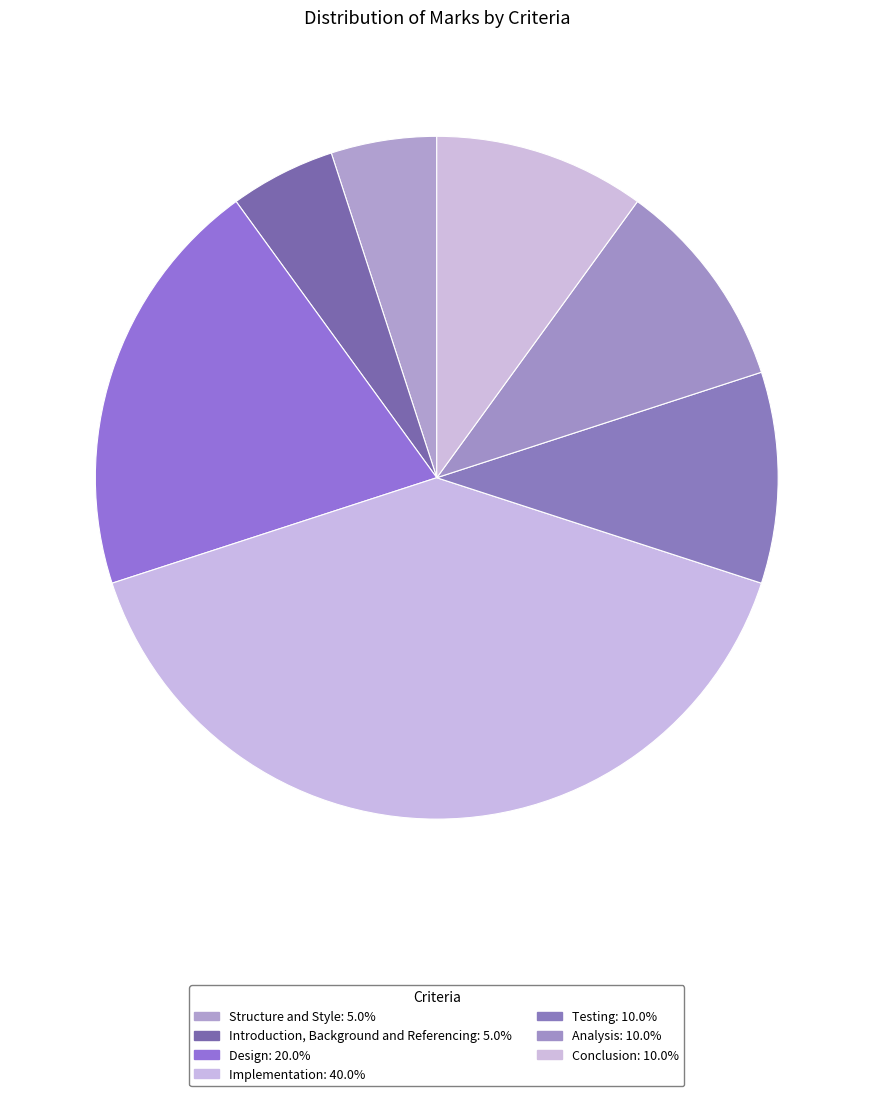

How many segments does this pie chart have?

7